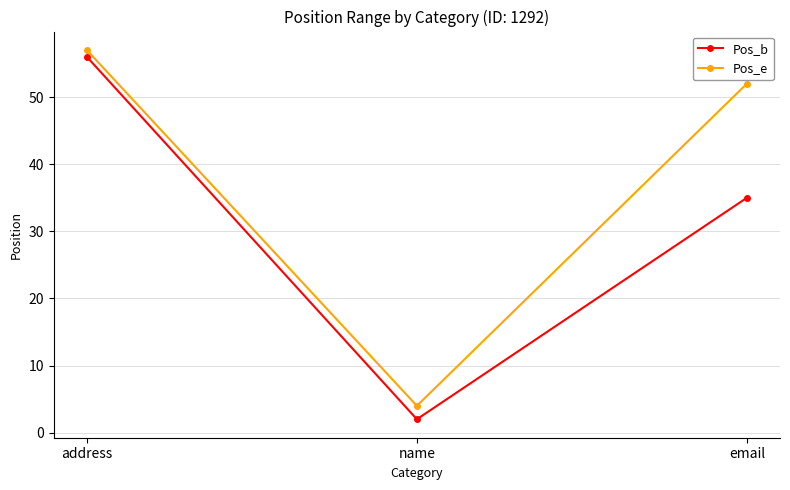

What is the spread (max minus min) of values at email?

17